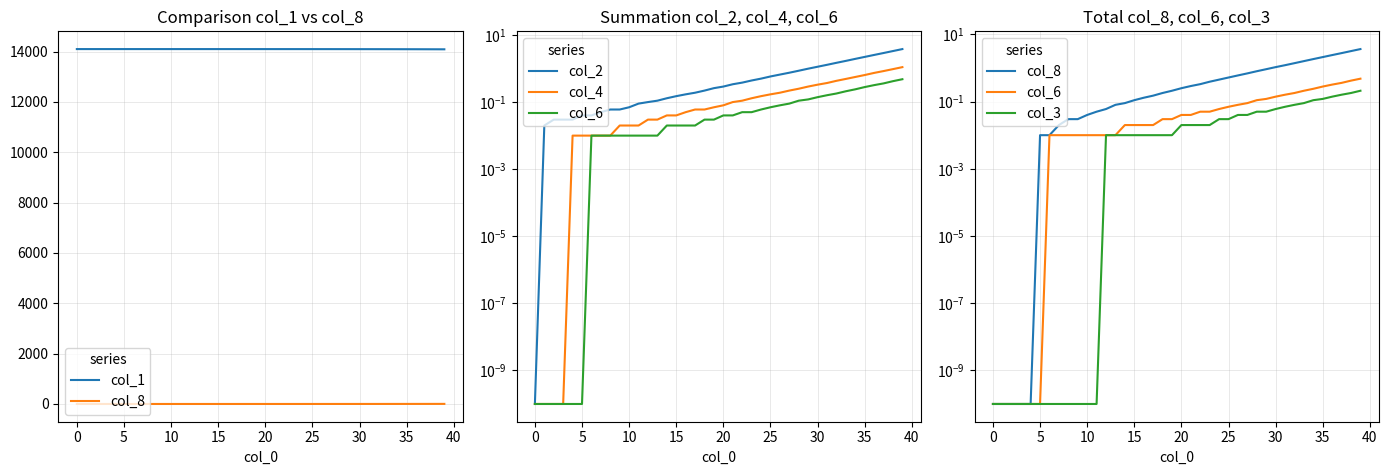

What is the label of the 26th point from the right?

14